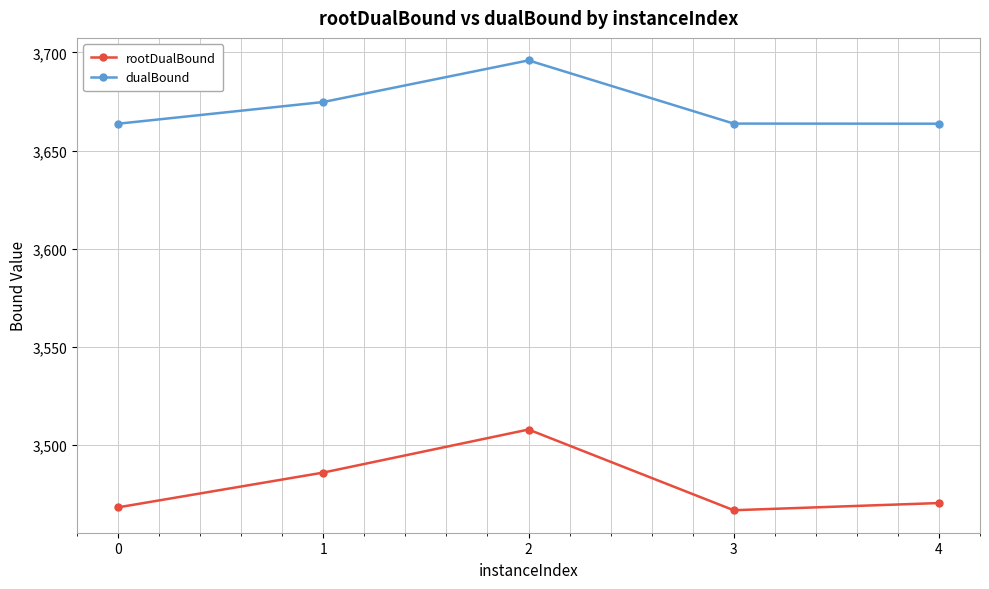

True or false: rootDualBound has more than 2 points higher than both neighbors.

False